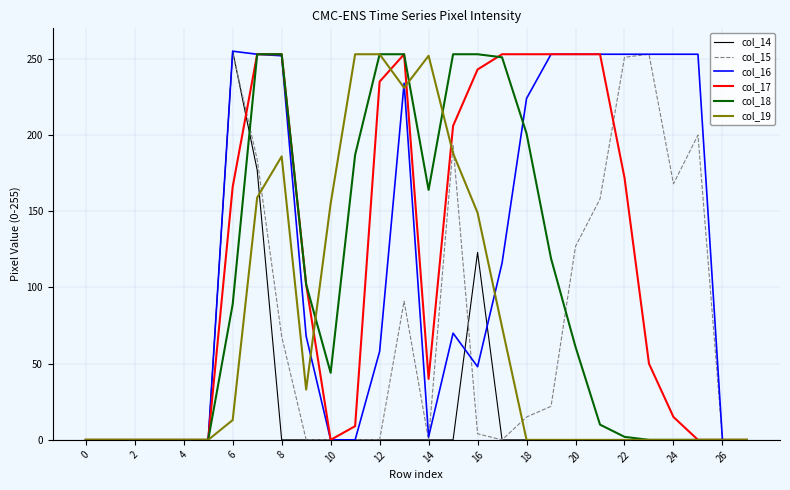

The value of col_16 at 8 is 58. True or false?

False